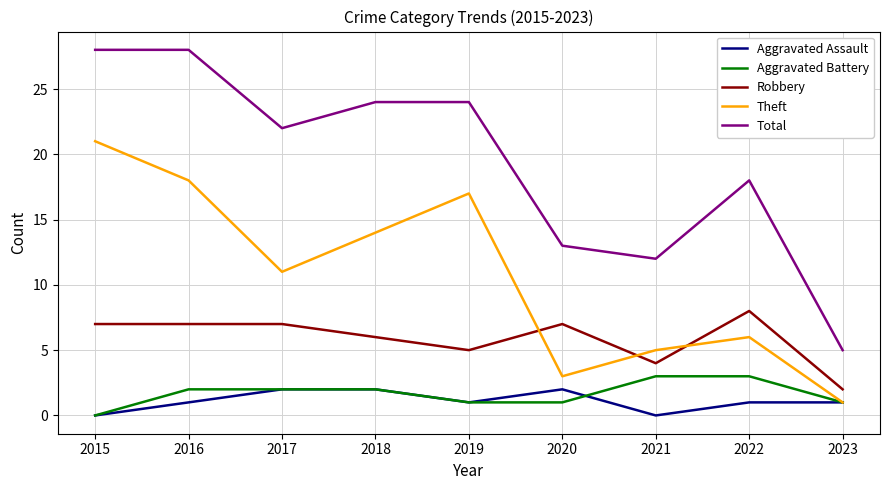

True or false: Total and Theft cross at least once.

False